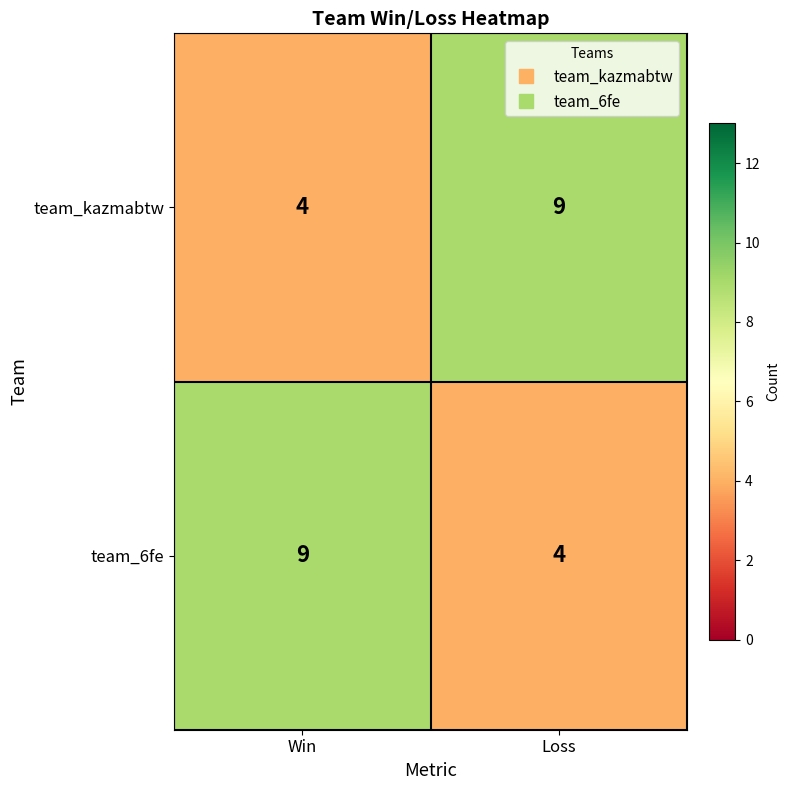

Which category has the highest value in the team_6fe series?

Win